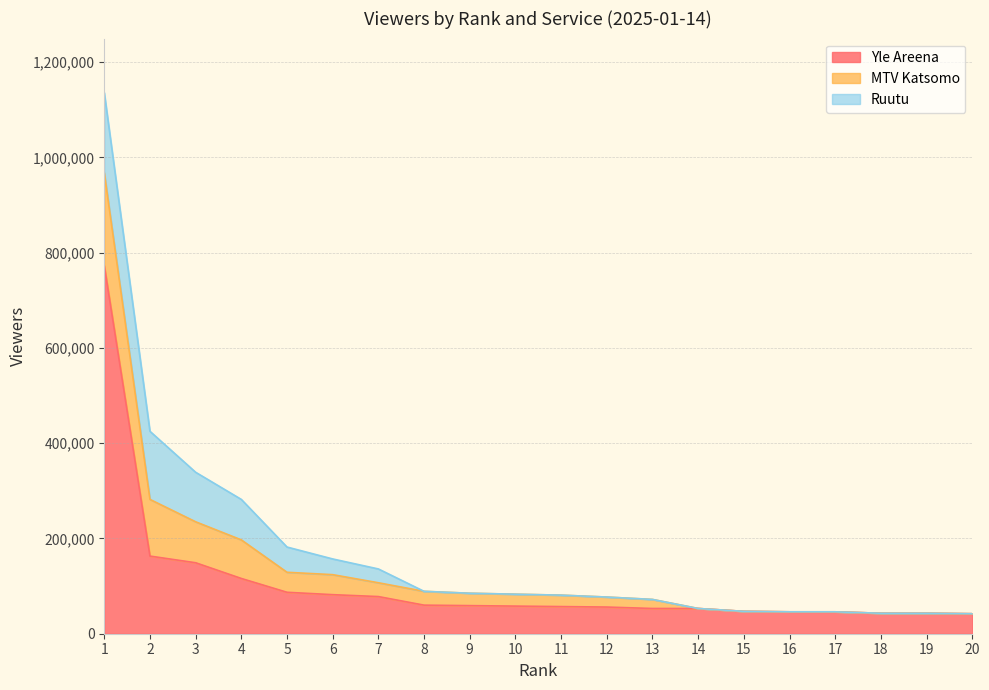

Rank the series at 18 from lowest to highest value.

MTV Katsomo, Ruutu, Yle Areena